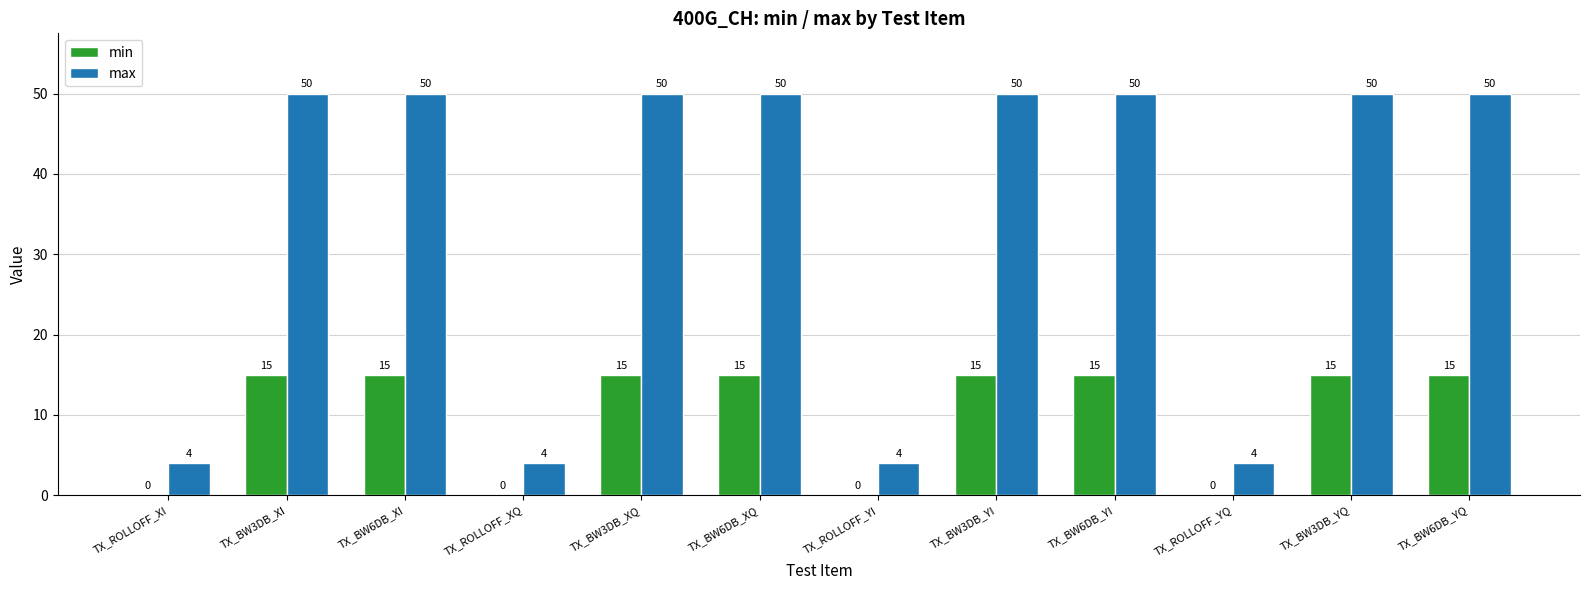

Reading left to right, what are all the values shown in this chart?

min: 0	15	15	0	15	15	0	15	15	0	15	15
max: 4	50	50	4	50	50	4	50	50	4	50	50